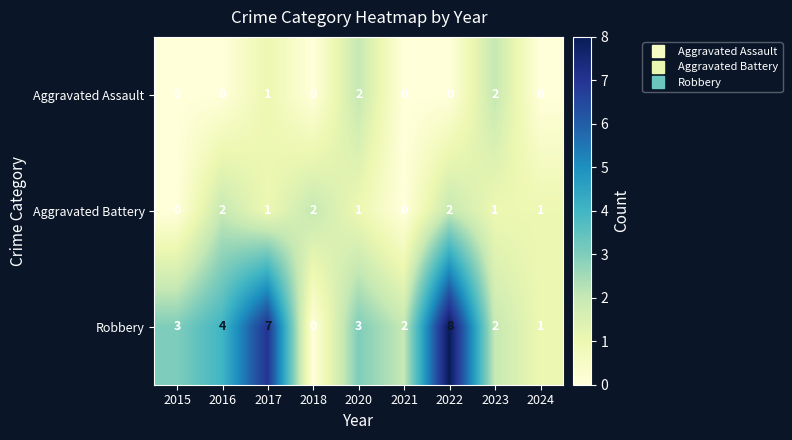

True or false: Aggravated Battery has a value of 4 at 2018.

False